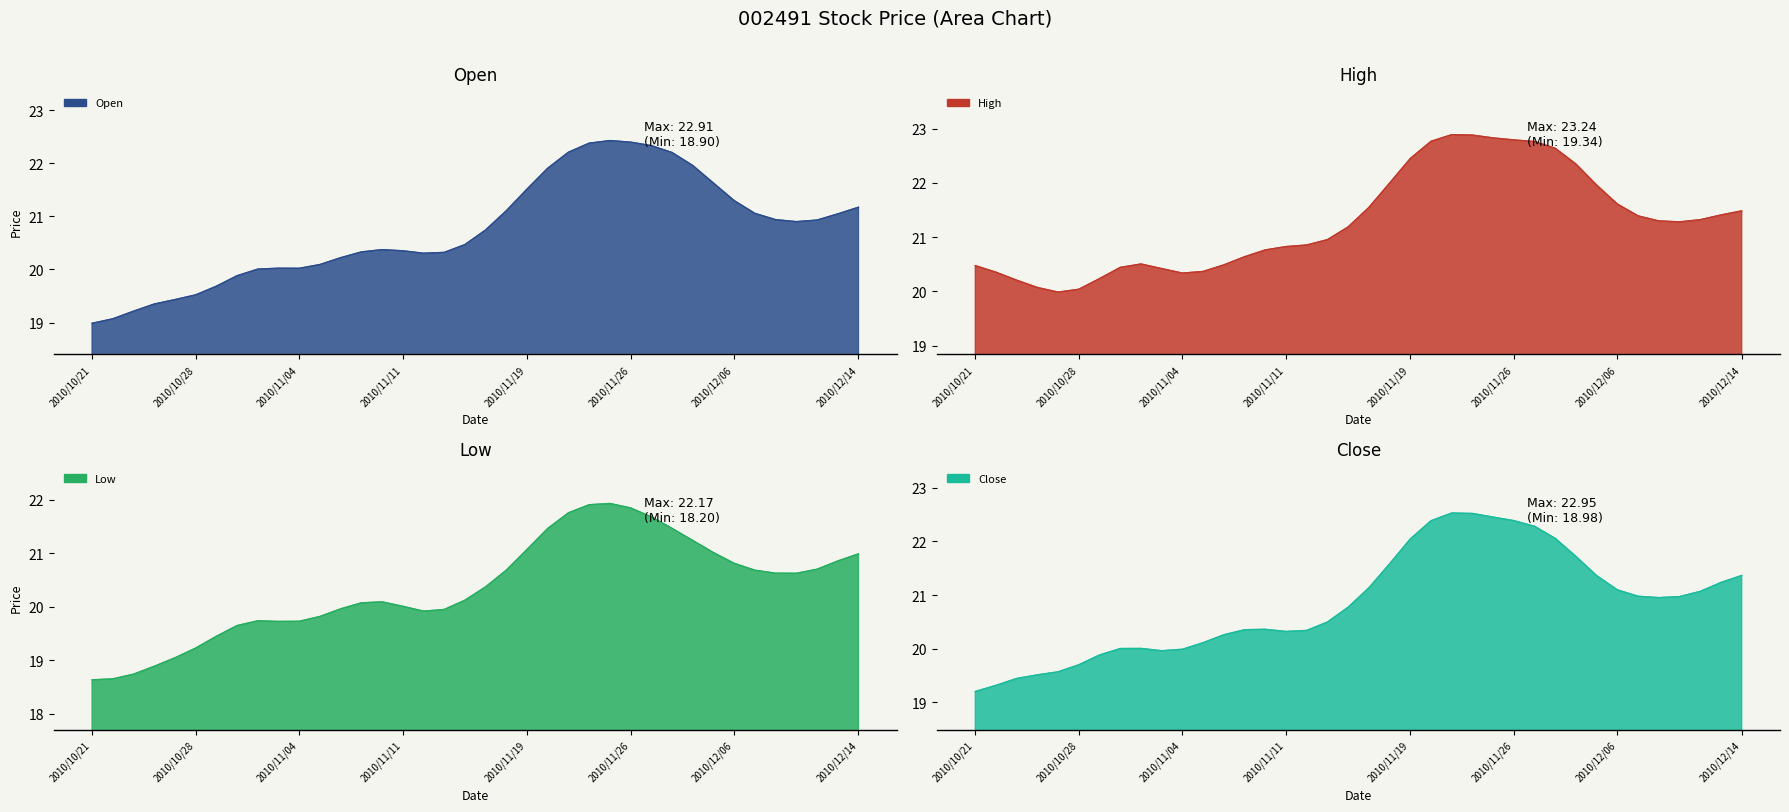

True or false: Close and Low intersect in this chart.

False